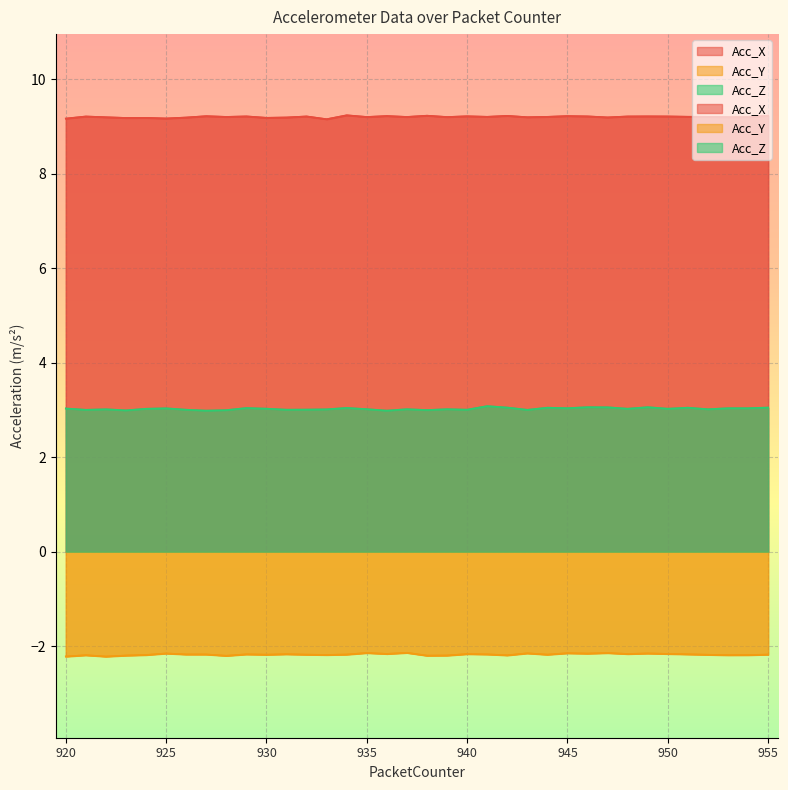

Which series has the widest spread of values?

Acc_Z